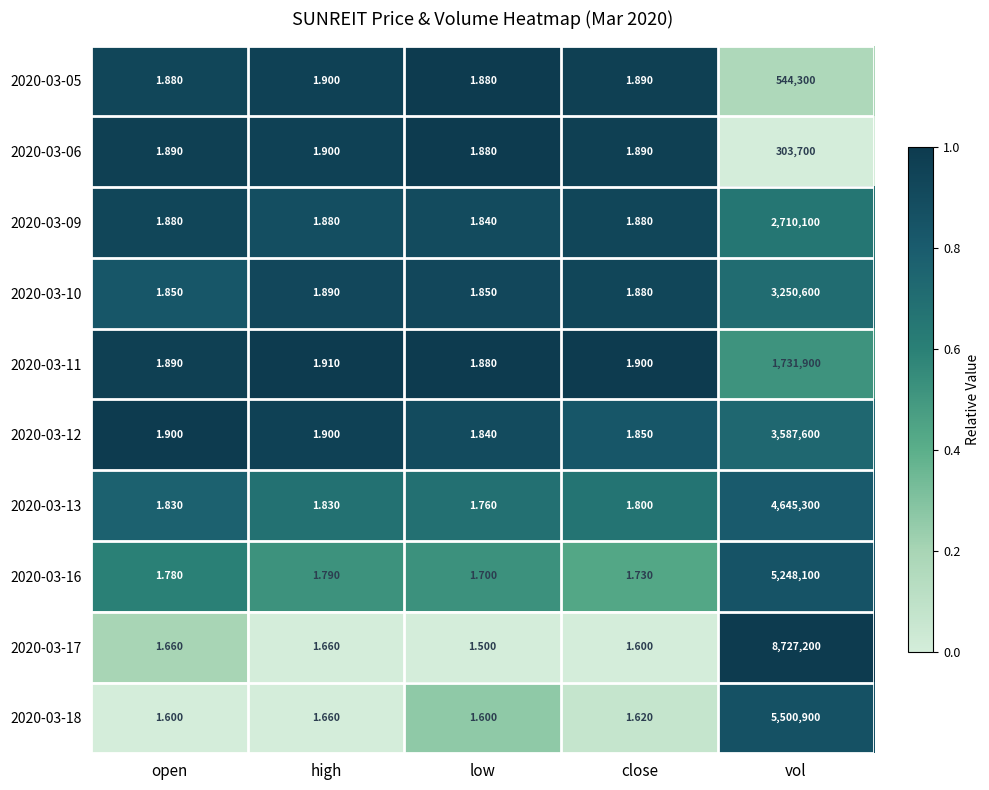

At which category is the sum across all series the highest?

vol